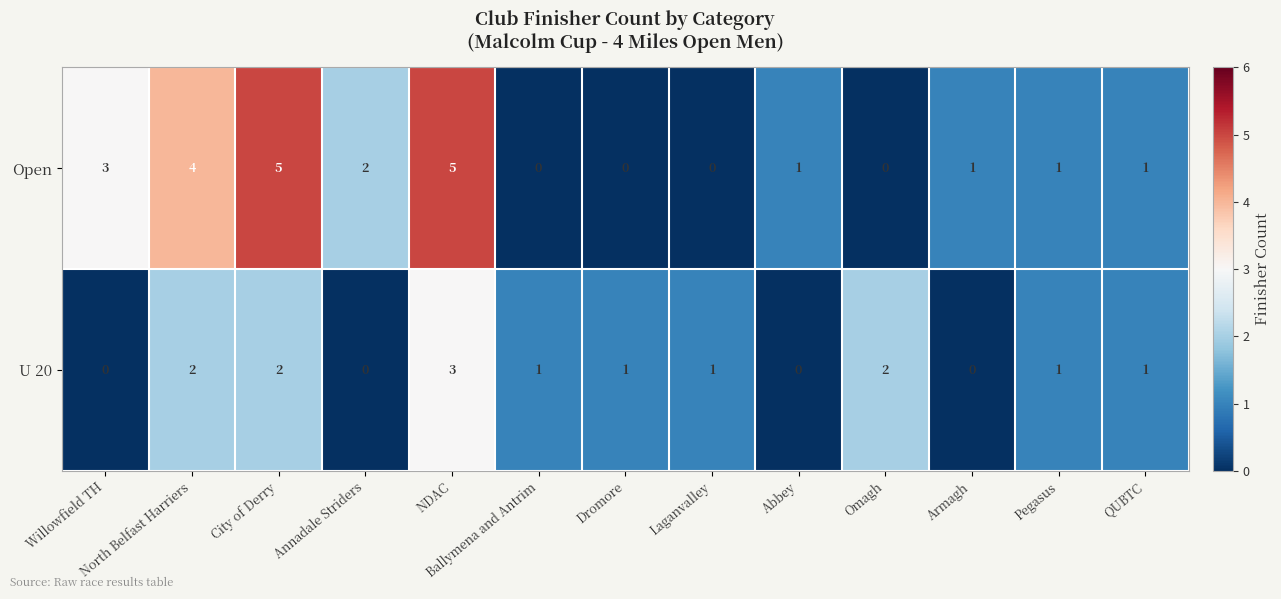

Which series has the widest spread of values?

Open